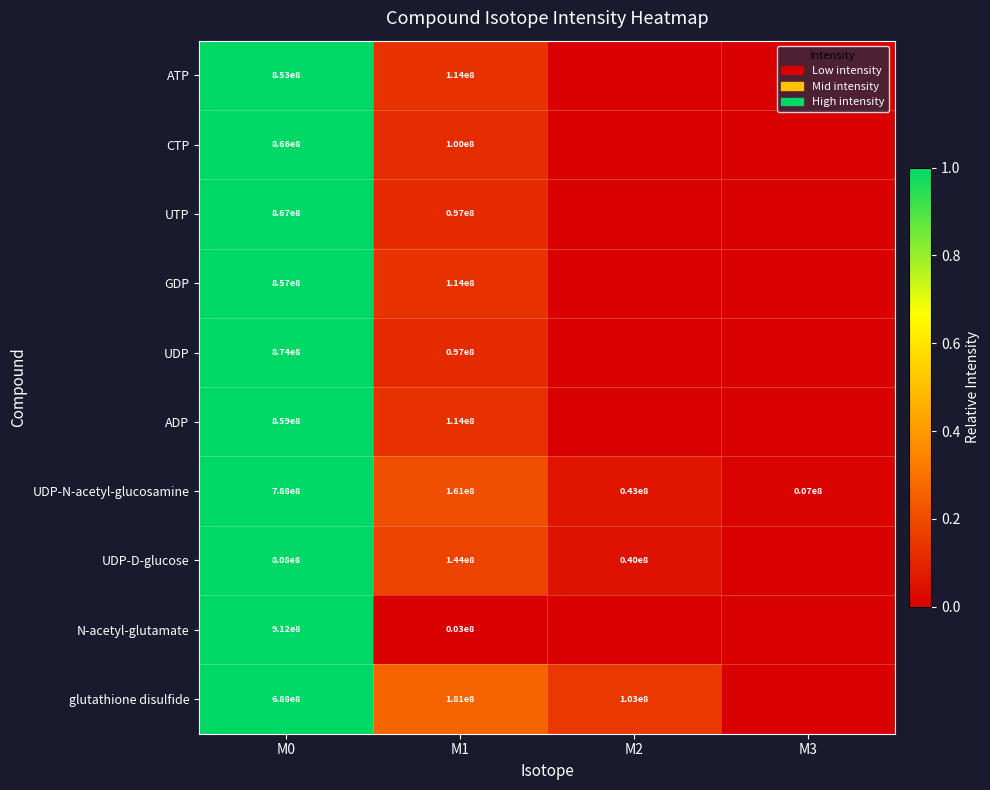

Between M0 and M1, which series saw the biggest shift?

N-acetyl-glutamate